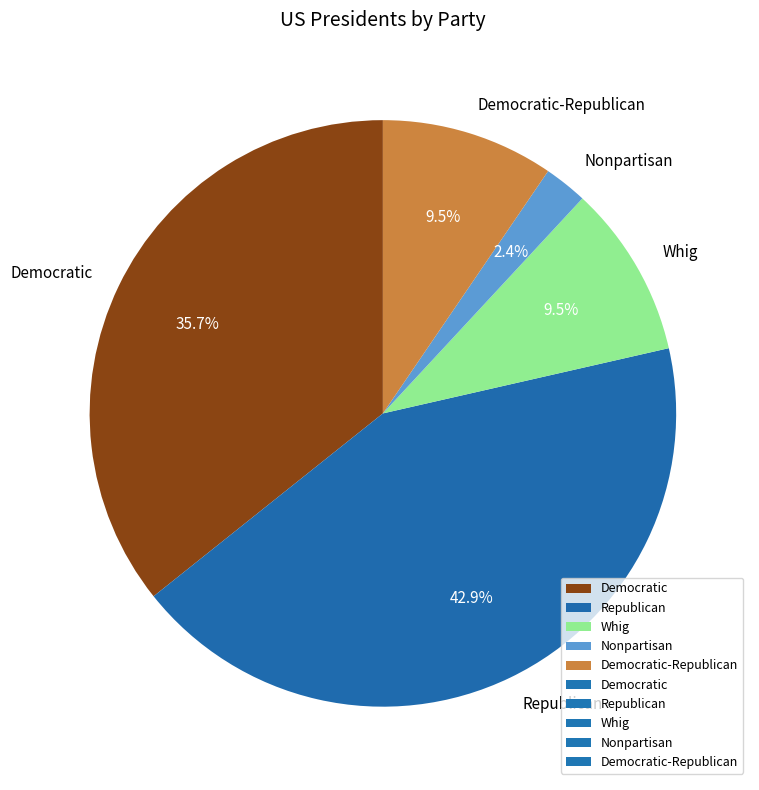

Does any single category account for the majority?

No